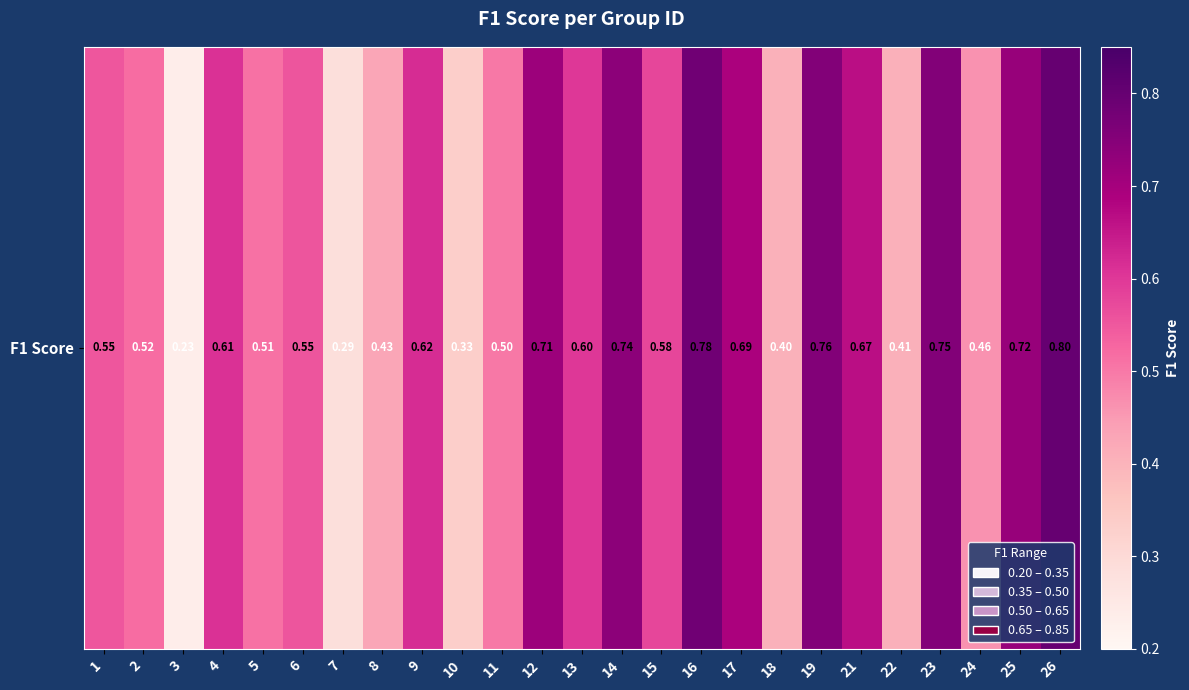

List the labels in order of value, smallest first.

3, 7, 10, 18, 22, 8, 24, 11, 5, 2, 1, 6, 15, 13, 4, 9, 21, 17, 12, 25, 14, 23, 19, 16, 26